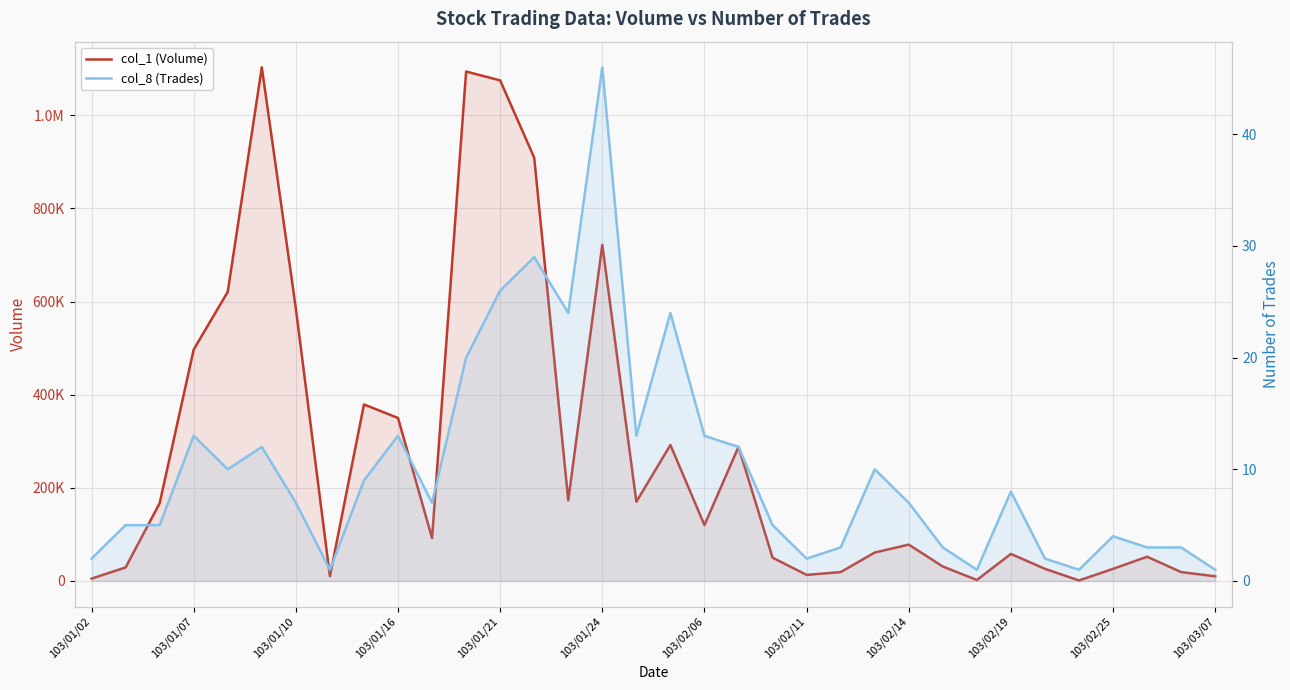

What is the difference between the col_8 (Trades) values at 103/01/10 and 15?

41